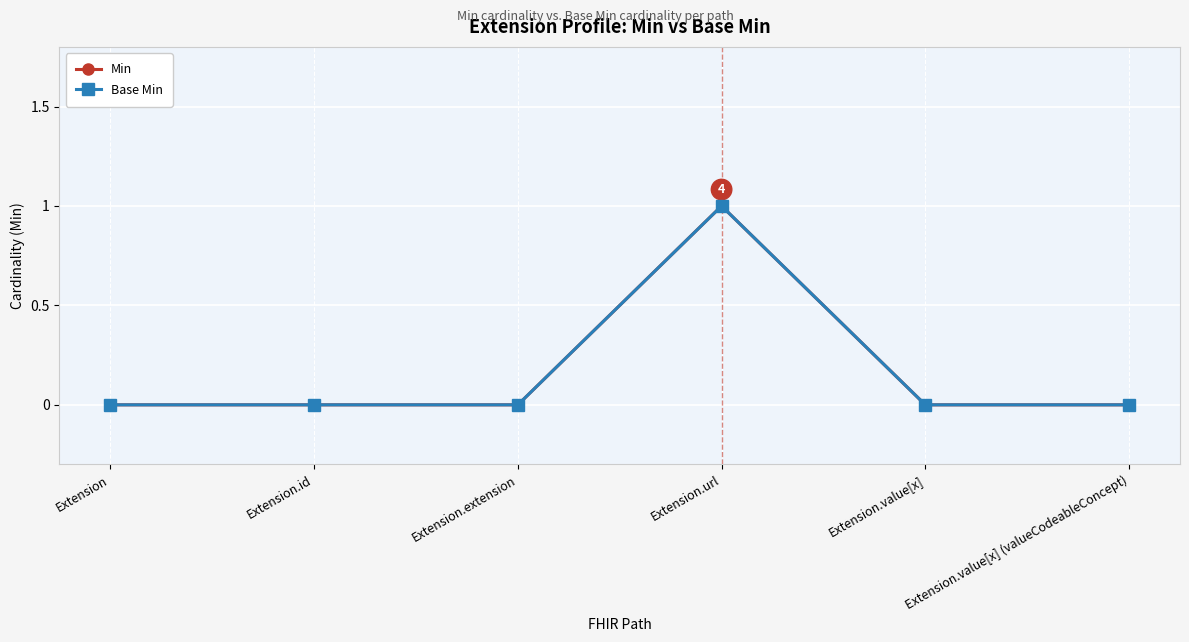

How many Min values are between 0 and 1?

6